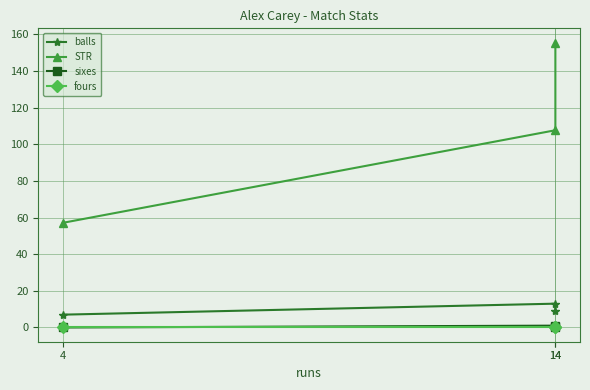

Reading left to right, transcribe all the data shown in this chart.

balls: 4=7.0	14=13.0	14=9.0
STR: 4=57.1	14=107.7	14=155.6
sixes: 4=0.0	14=1.0	14=0.0
fours: 4=0.0	14=0.0	14=0.0